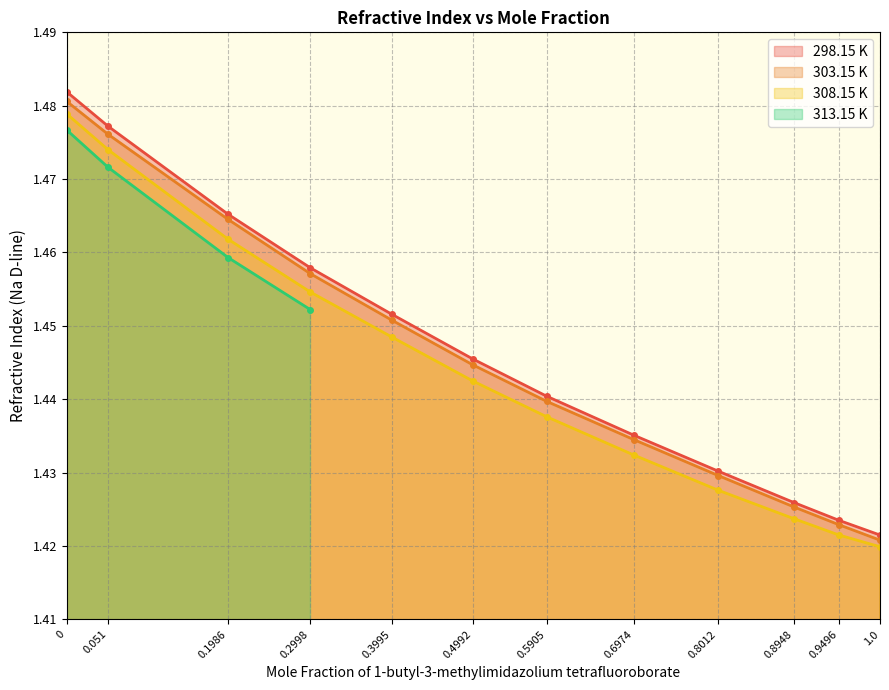

List the labels in order of 298.15 K value, largest first.

0, 0.051, 0.1986, 0.2998, 0.3995, 0.4992, 0.5905, 0.6974, 0.8012, 0.8948, 0.9496, 1.0